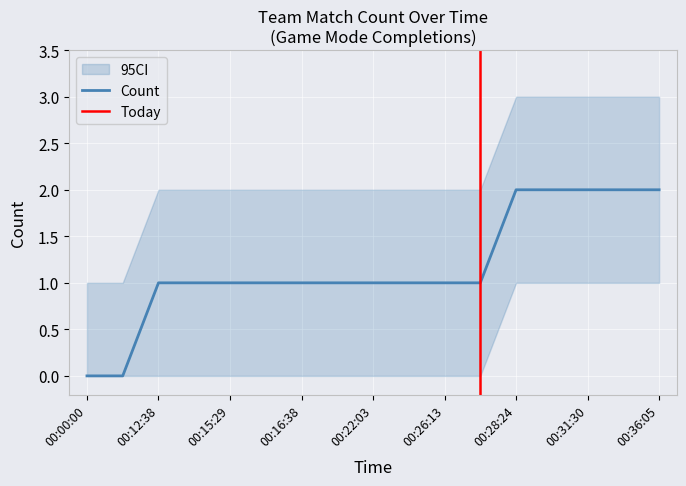

Approximately how many times larger is the value at 00:28:24 compared to 00:18:32?

2.0